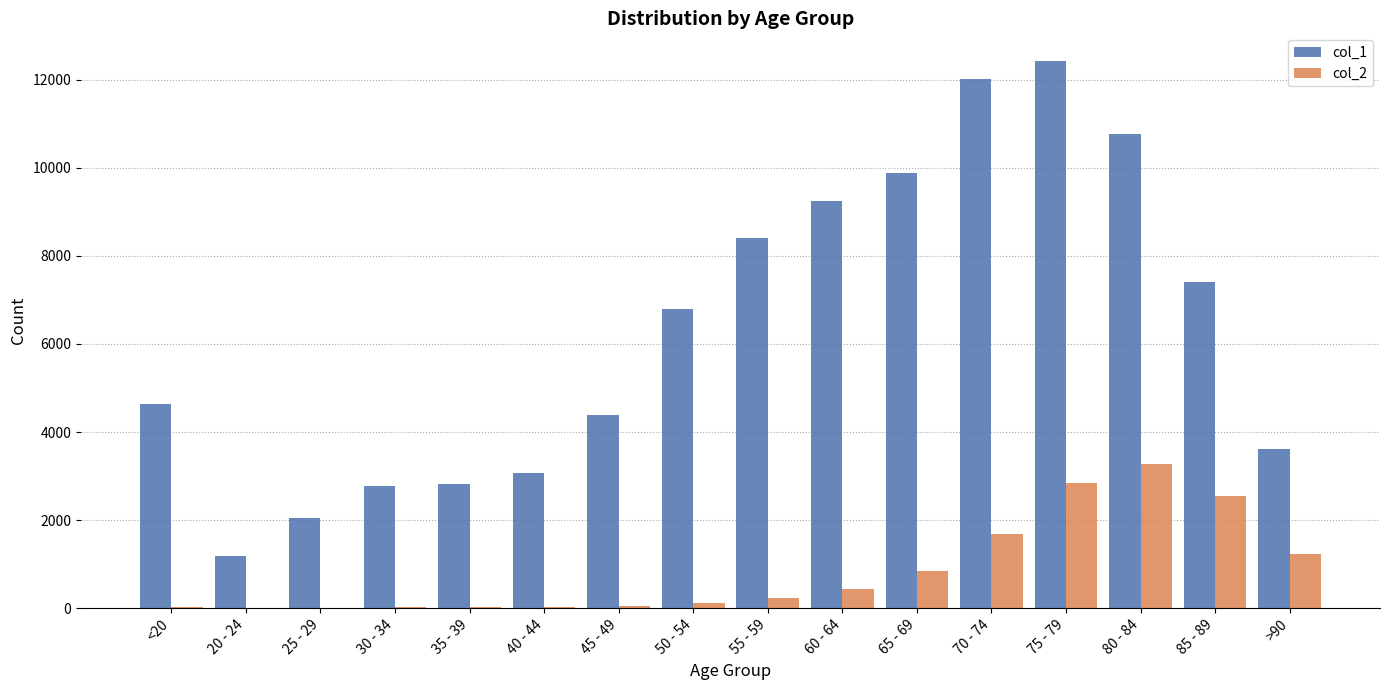

Which category has the highest value in the col_1 series?

75 - 79